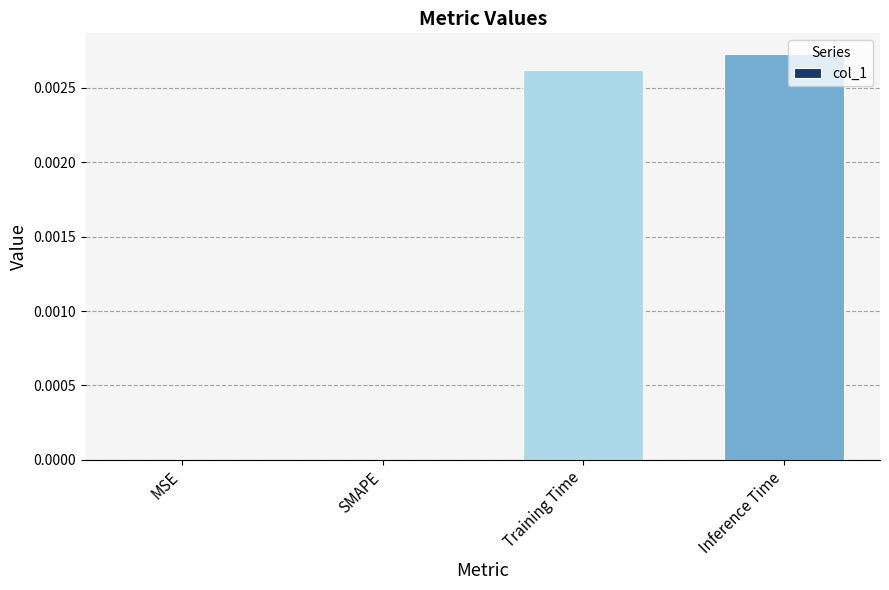

How many values are between 0 and 1?

4